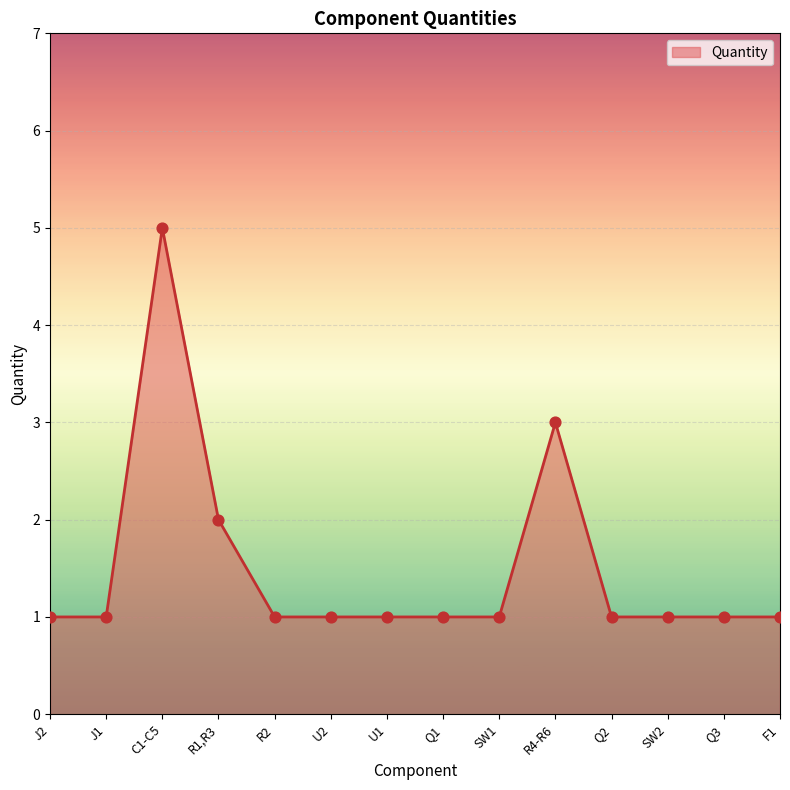

Approximately how many times larger is the value at SW1 compared to Q1?

1.0